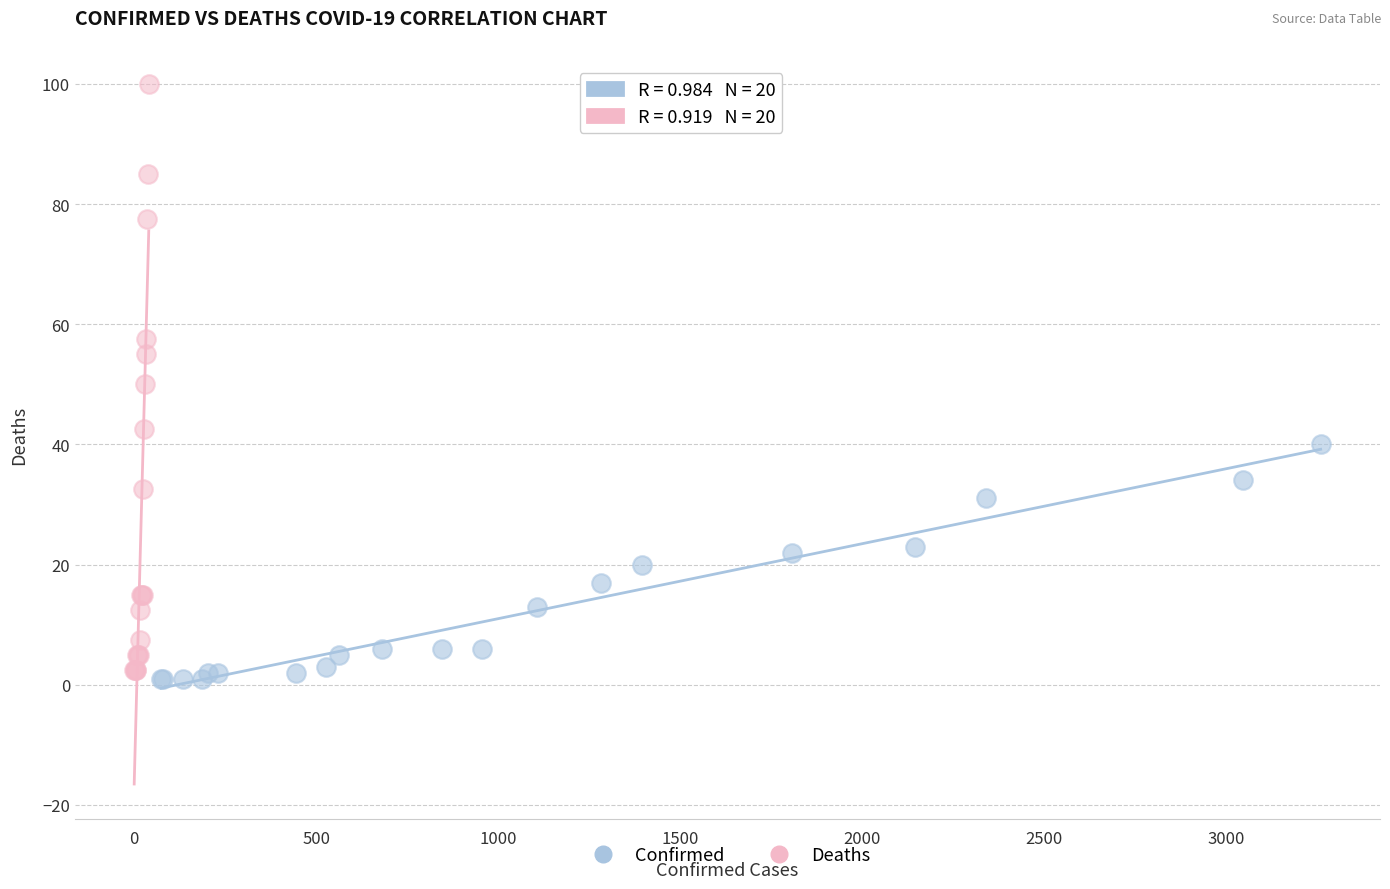

Which series reaches the maximum Y coordinate?

Deaths